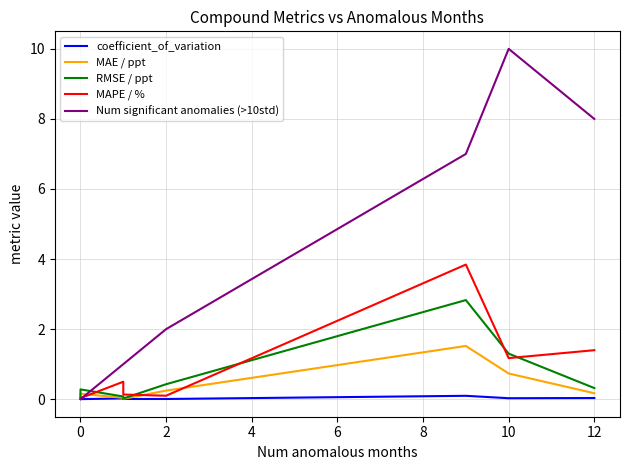

What are all the series names shown in the legend?

coefficient_of_variation, MAE / ppt, RMSE / ppt, MAPE / %, Num significant anomalies (>10std)